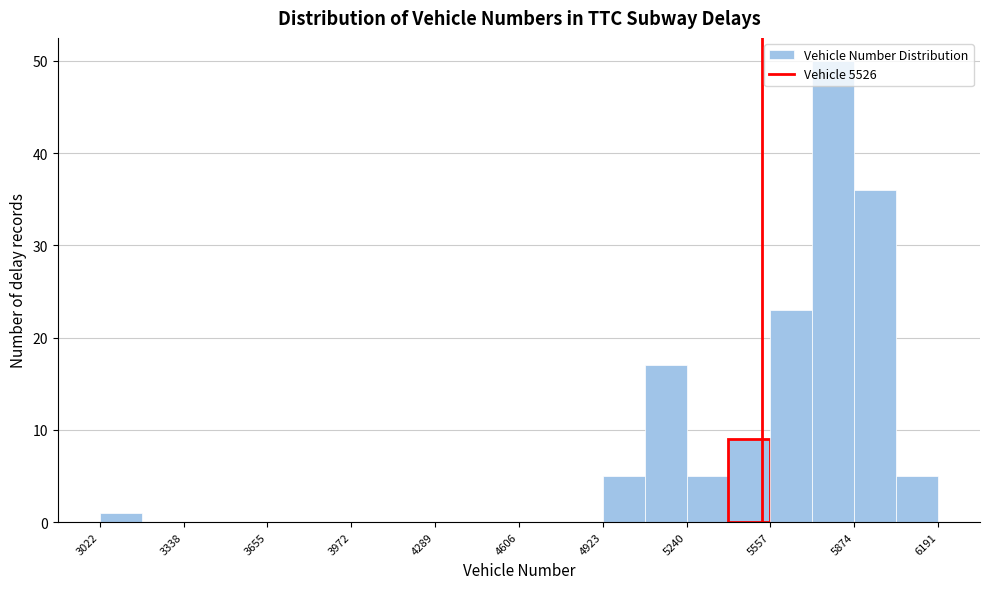

Read against the x-axis, roughly where is the centre of the tallest bar?

5800